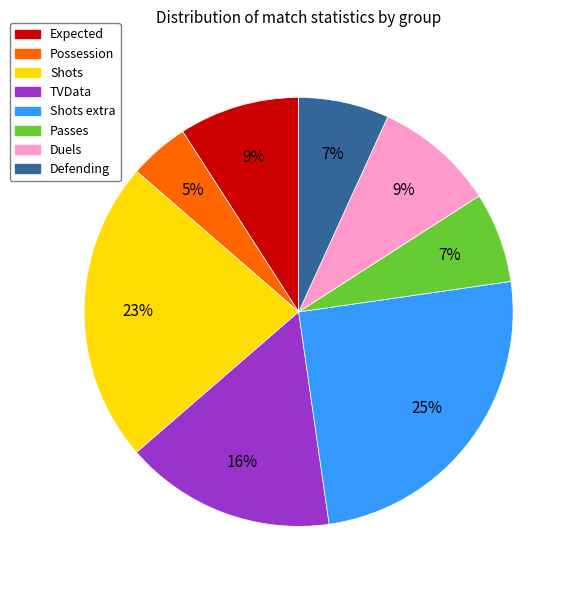

To the nearest percent, what is the difference between the Defending and Possession slice percentages?

2%